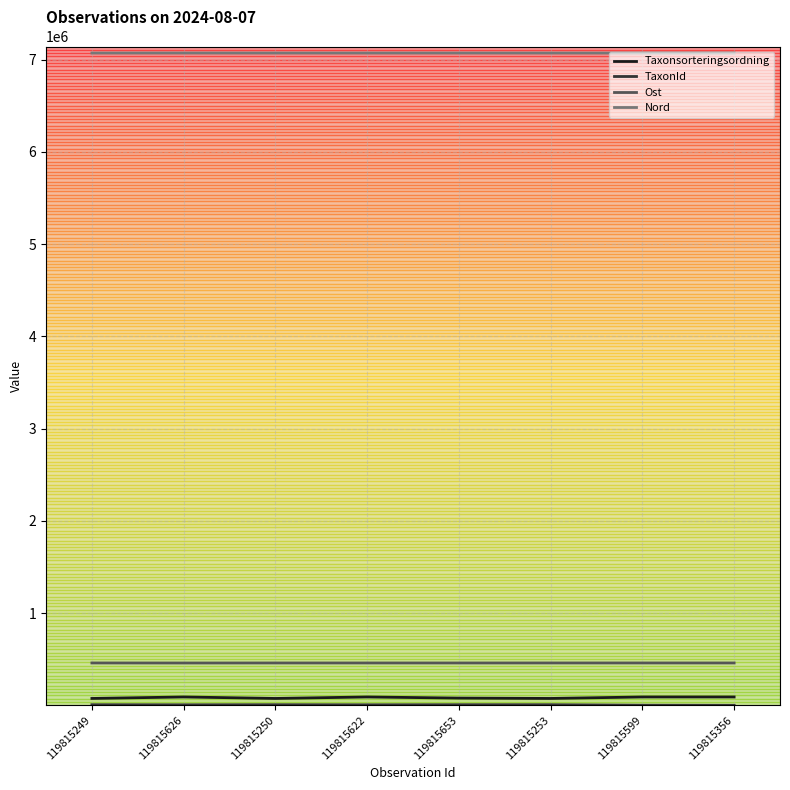

What is the maximum value for Ost?

459205